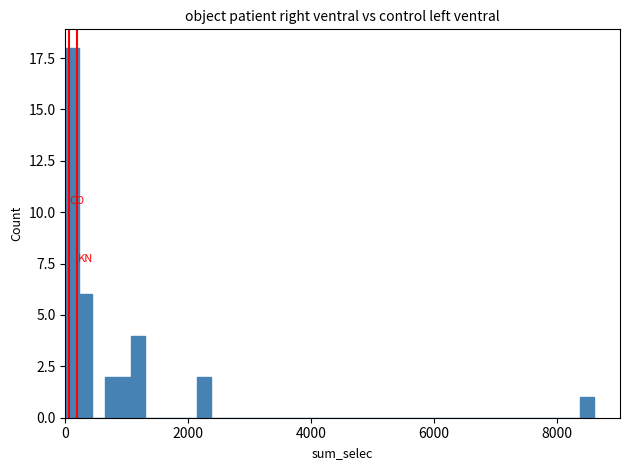

Around what value on the x-axis is the tallest bar? Give the approximate position of its centre, as read against the axis.

200